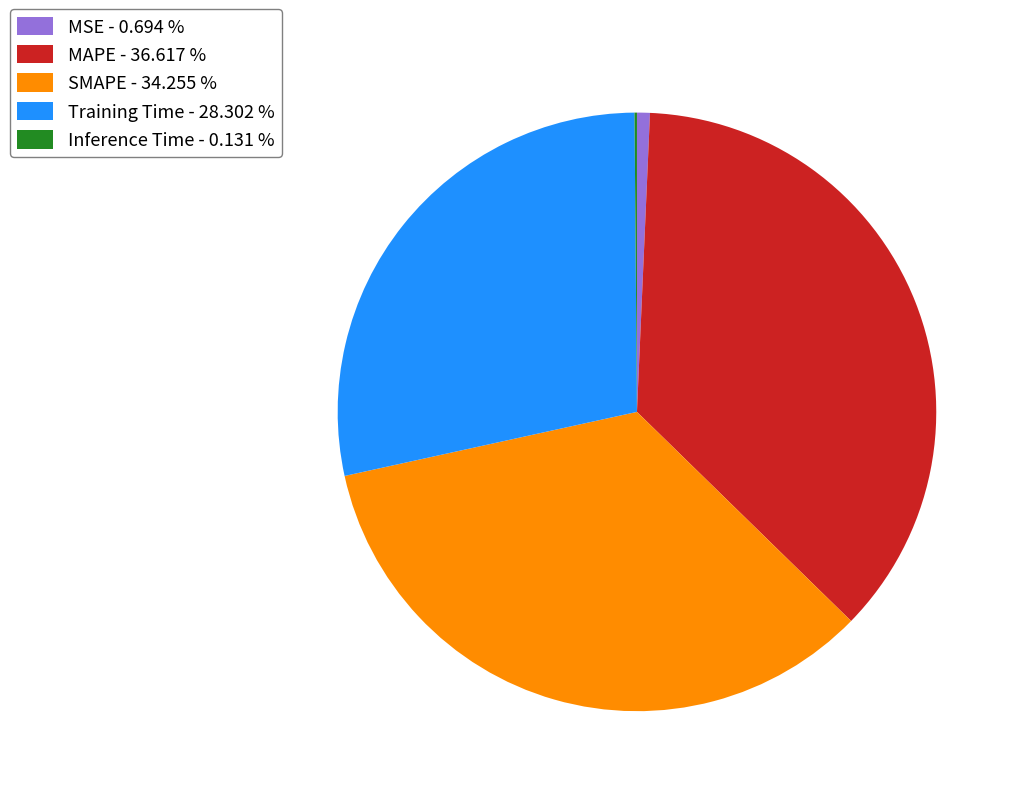

Do SMAPE - 34.255 % and MAPE - 36.617 % together represent more than half of the pie?

Yes